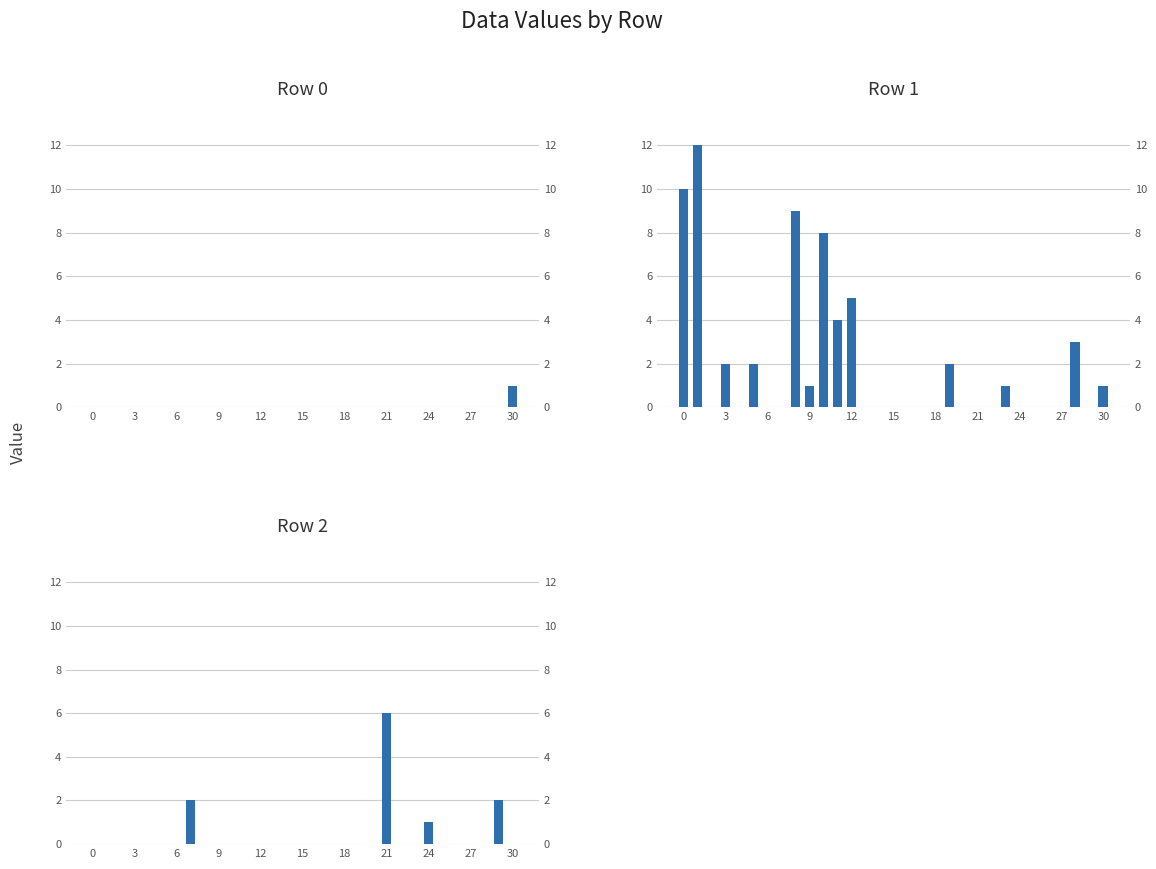

The Row 0 series shows -1 at 24. True or false?

False